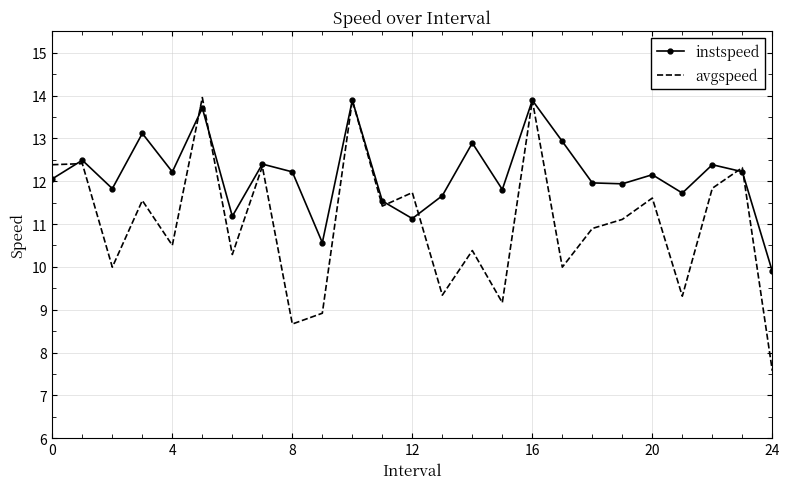

What is the maximum value shown in the chart?

14.0